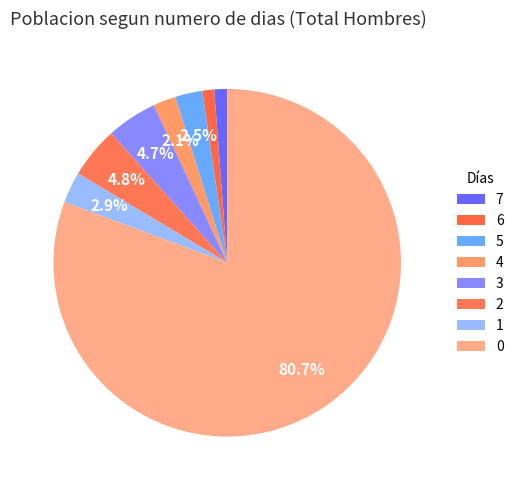

How many segments does this pie chart have?

8